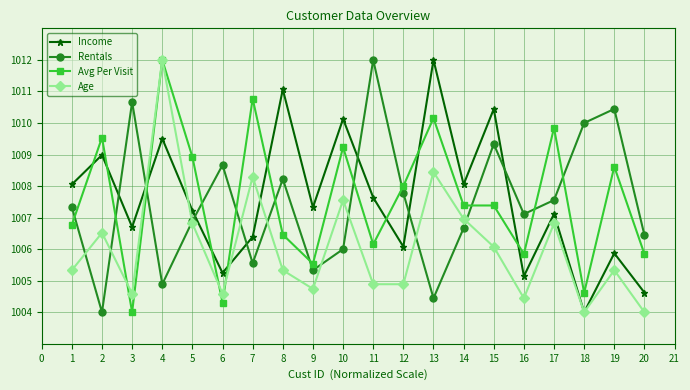

How many lines are shown in the chart?

4